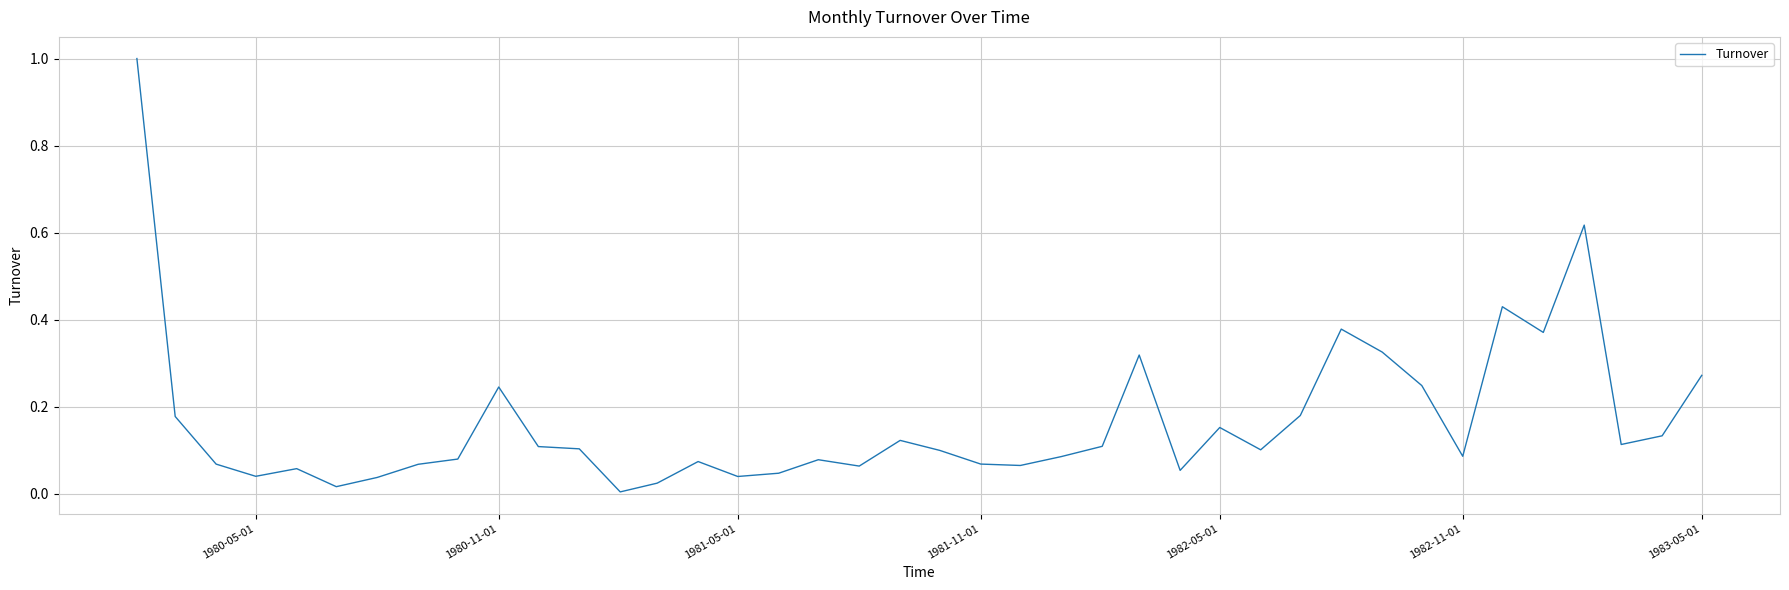

What is the greatest value displayed?

1.0